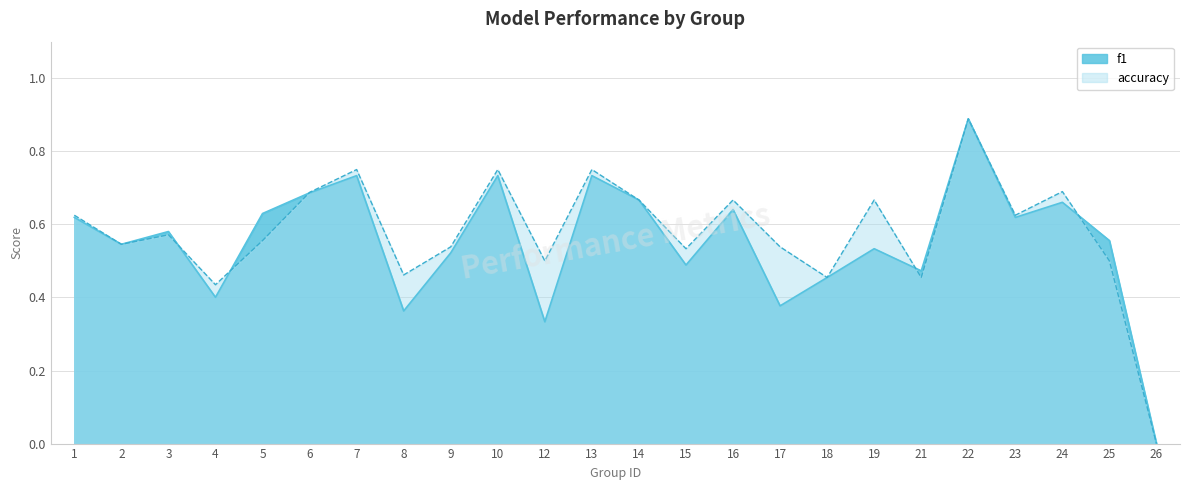

At which category is the sum across all series the highest?

22